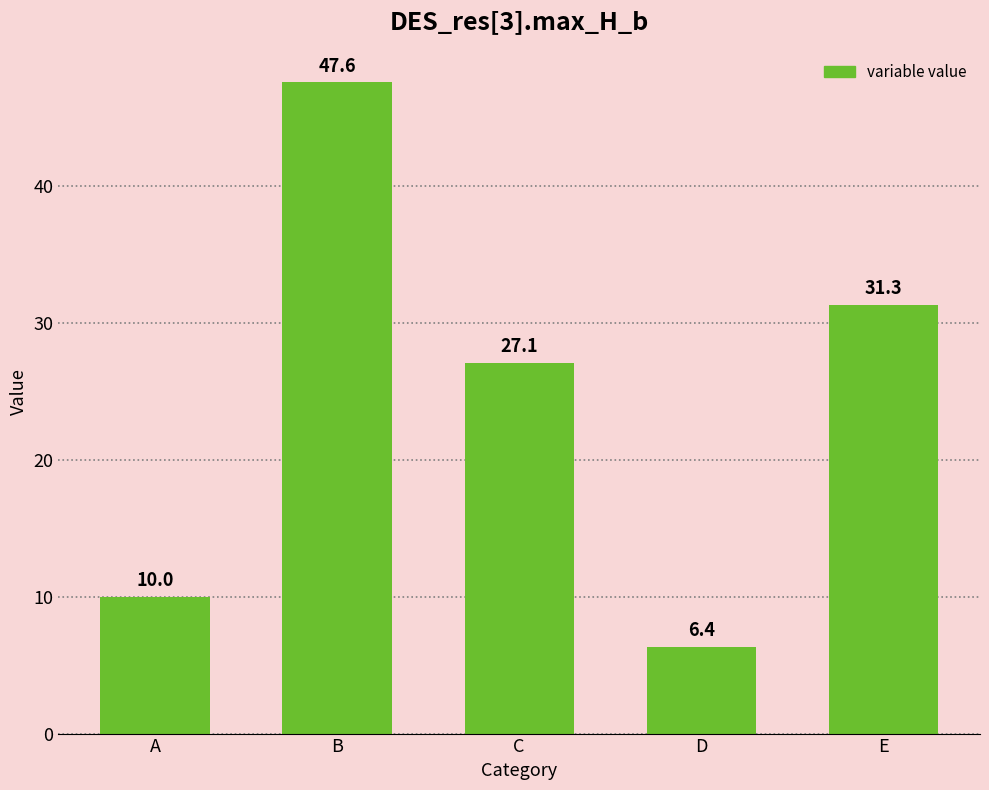

What is the difference between the second highest and minimum values?

25.0